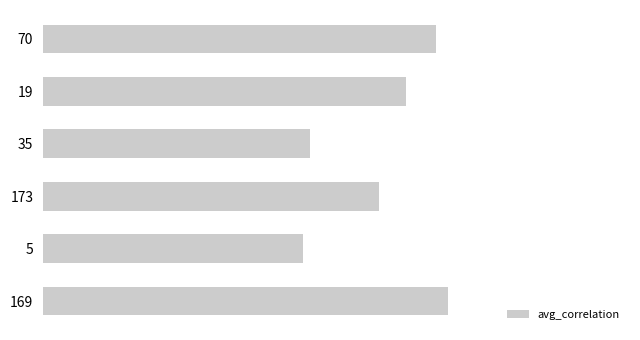

What is the maximum value shown in the chart?

1.0